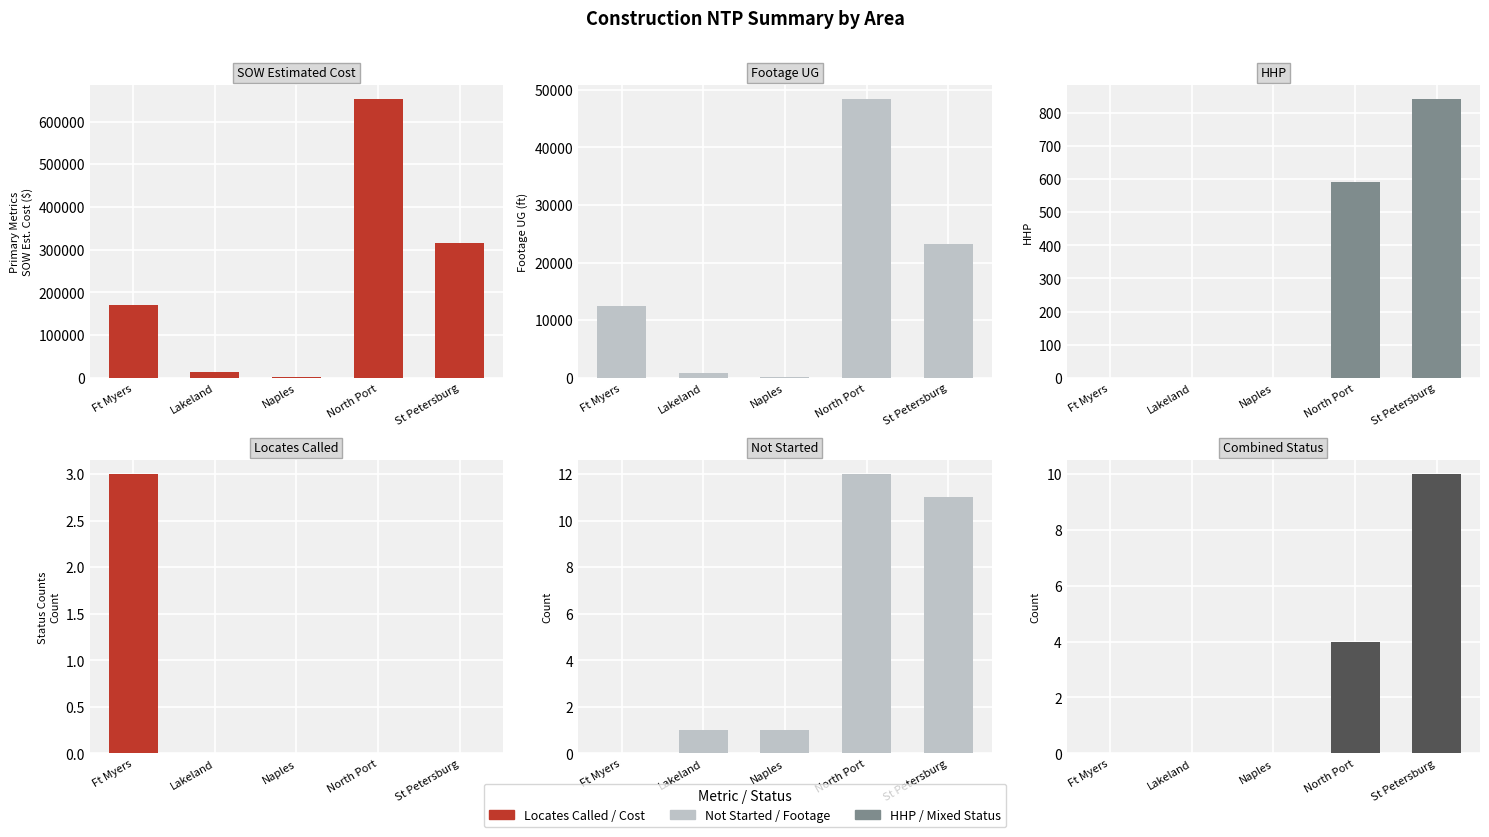

What position from the left is Lakeland?

2